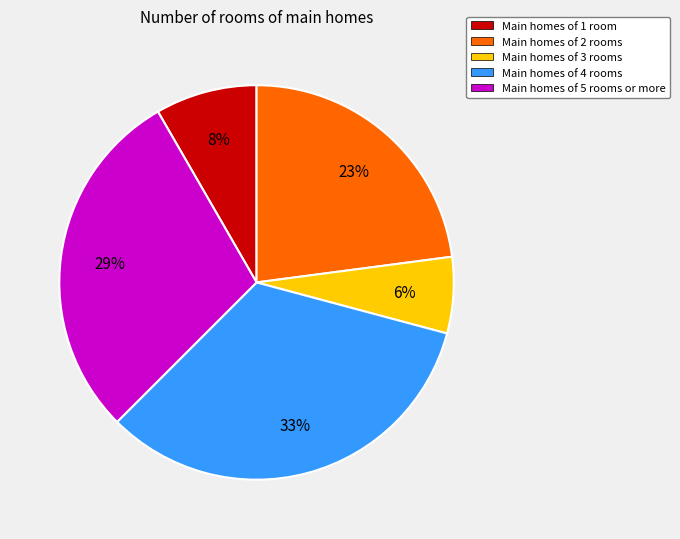

Which slice is the smallest?

Main homes of 3 rooms